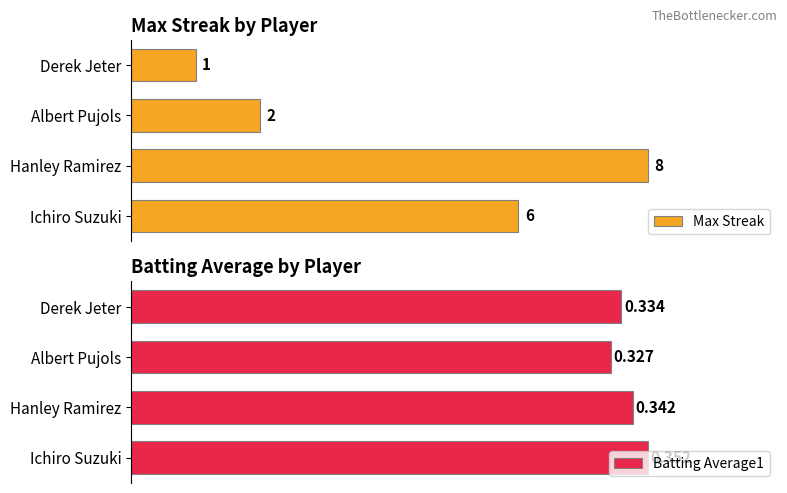

Where is Batting Average1 nearest to the value 0?

Albert Pujols